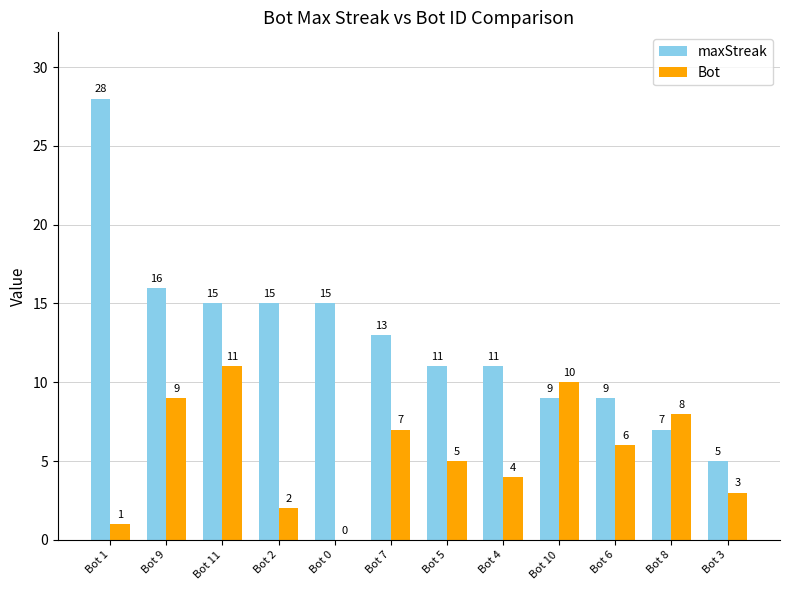

Reading right to left, list all the values displayed in this chart.

maxStreak: 5	7	9	9	11	11	13	15	15	15	16	28
Bot: 3	8	6	10	4	5	7	0	2	11	9	1